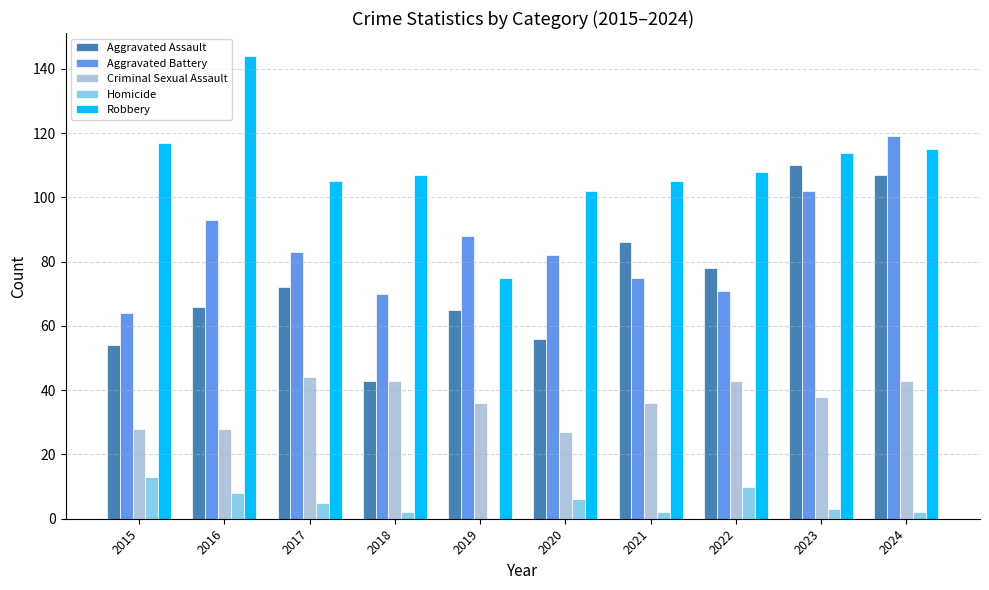

Is it true that Aggravated Assault equals 126 at 2017?

False